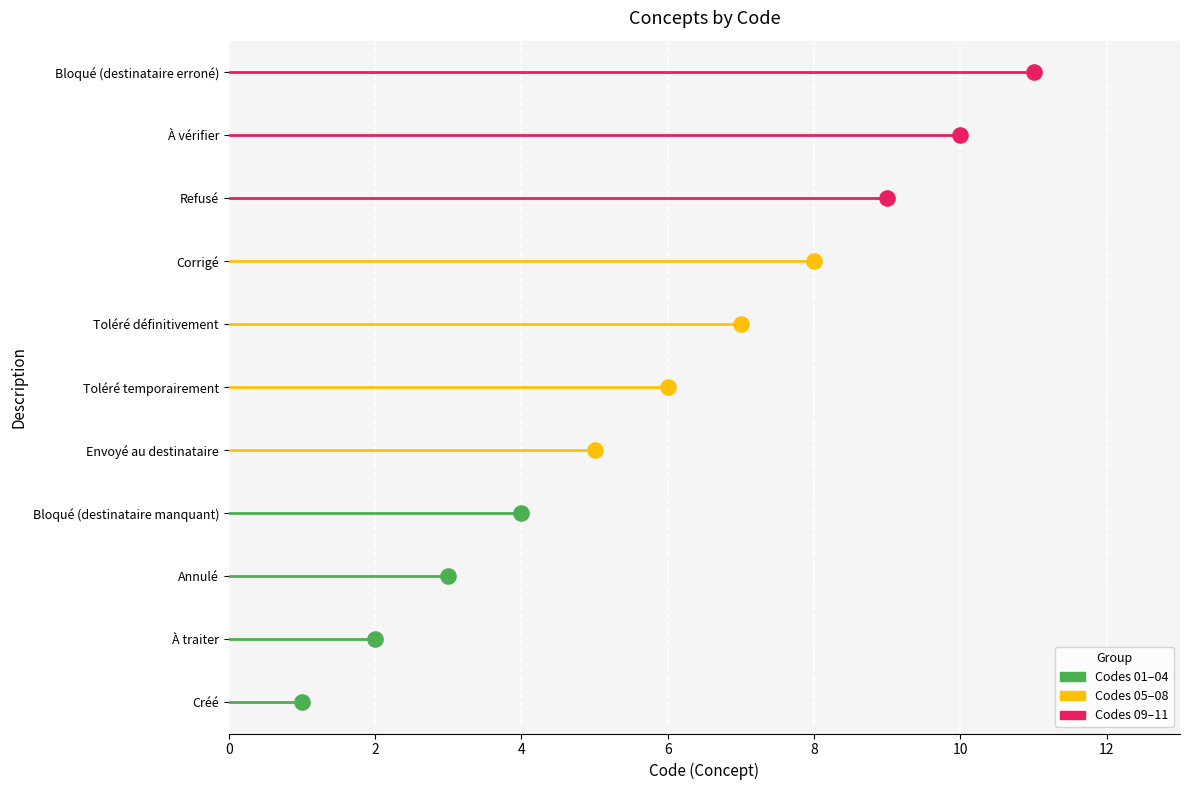

What is the ratio of the value at À traiter to the value at Annulé?

0.7